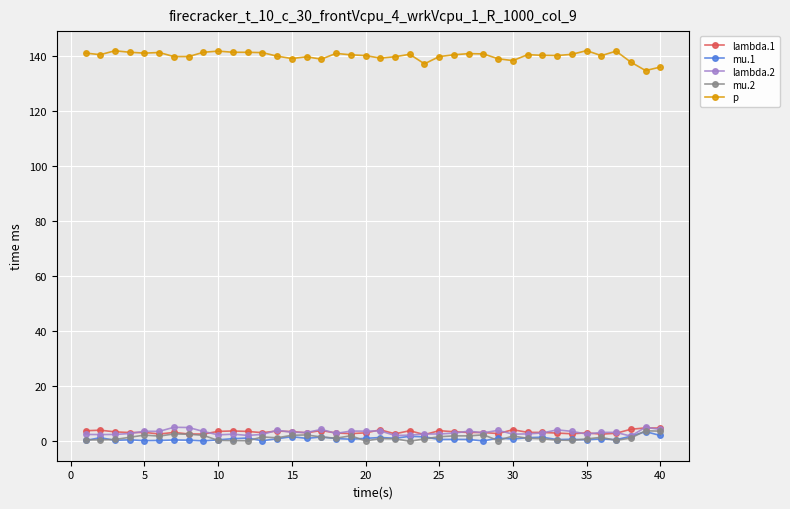

True or false: mu.1 has more than 0 points higher than both neighbors.

True